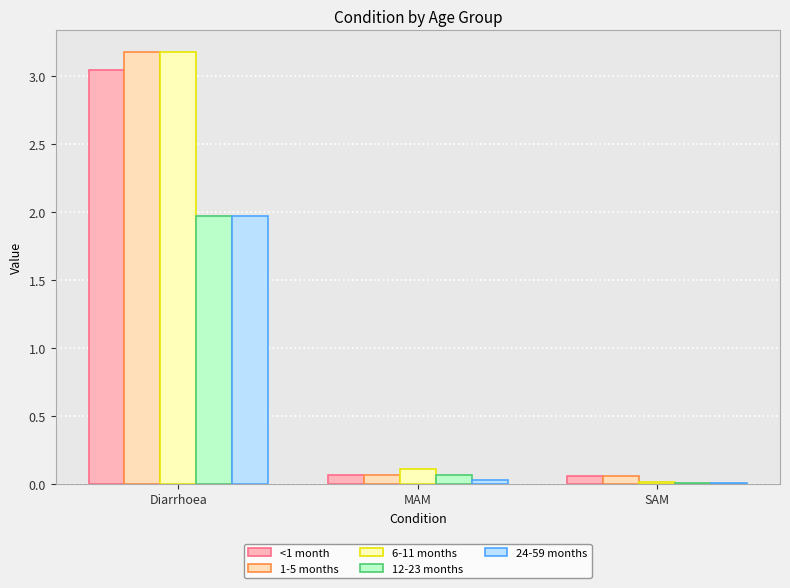

What is the minimum value for 1-5 months?

0.1